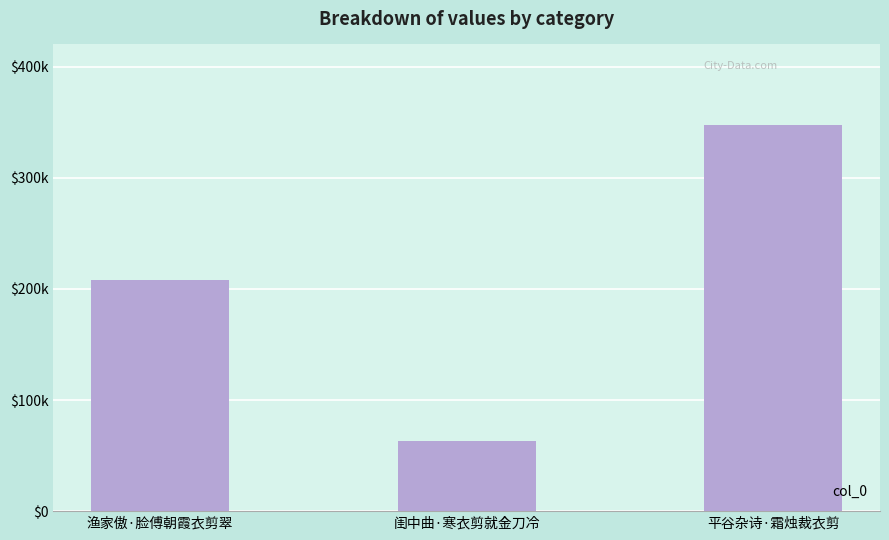

Is it true that the value at 平谷杂诗·霜烛裁衣剪 is 347897?

True